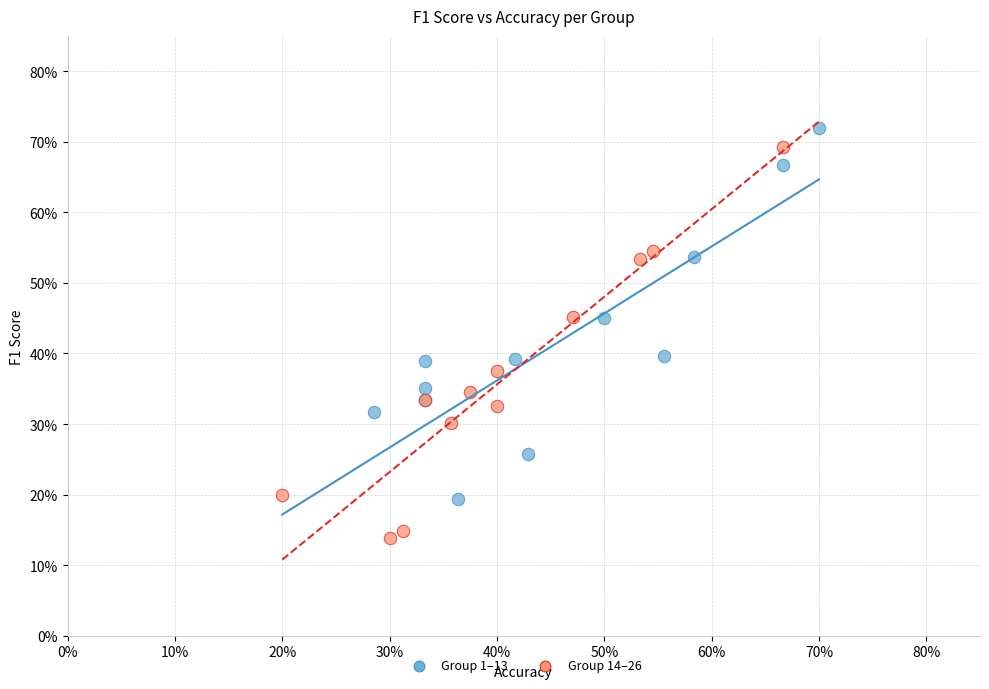

Which series has the widest spread of Y values?

Group 14–26